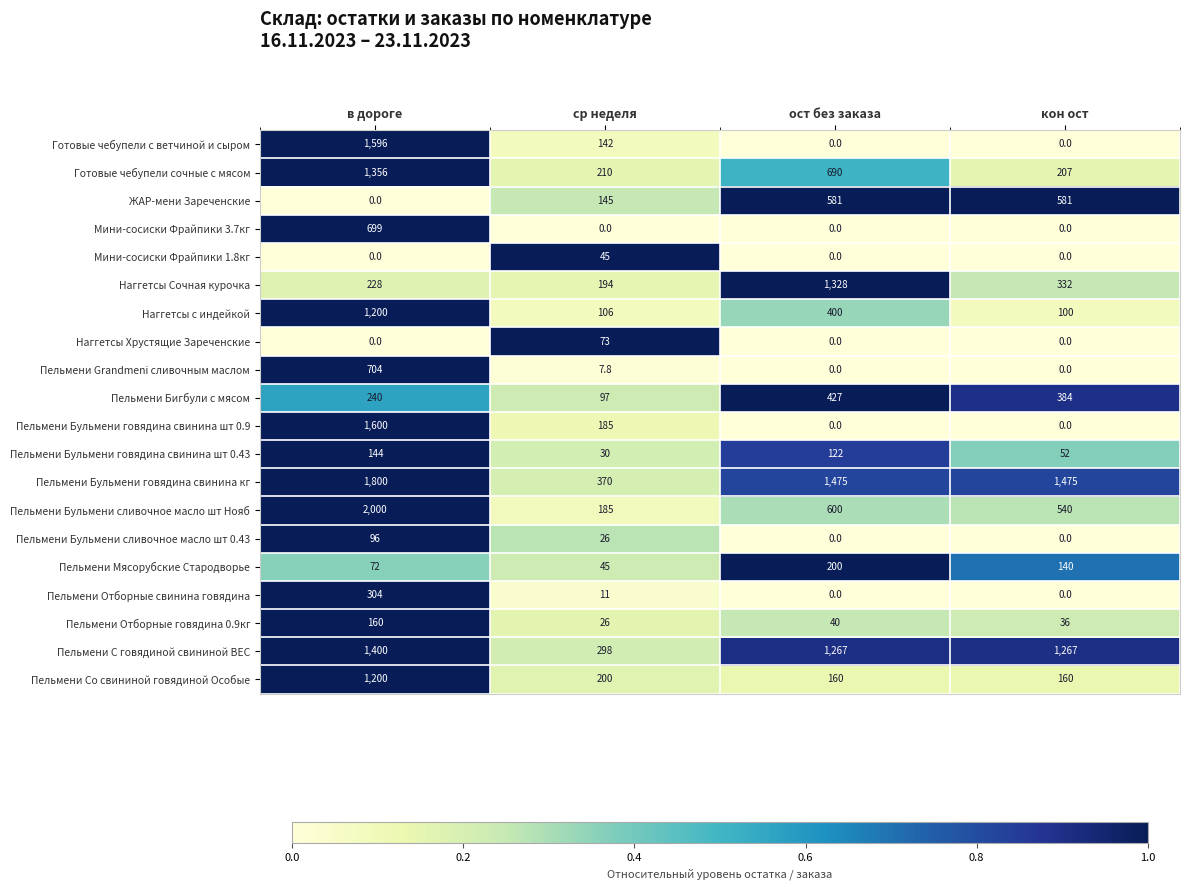

What is the total value across all series at кон ост?

5274.0